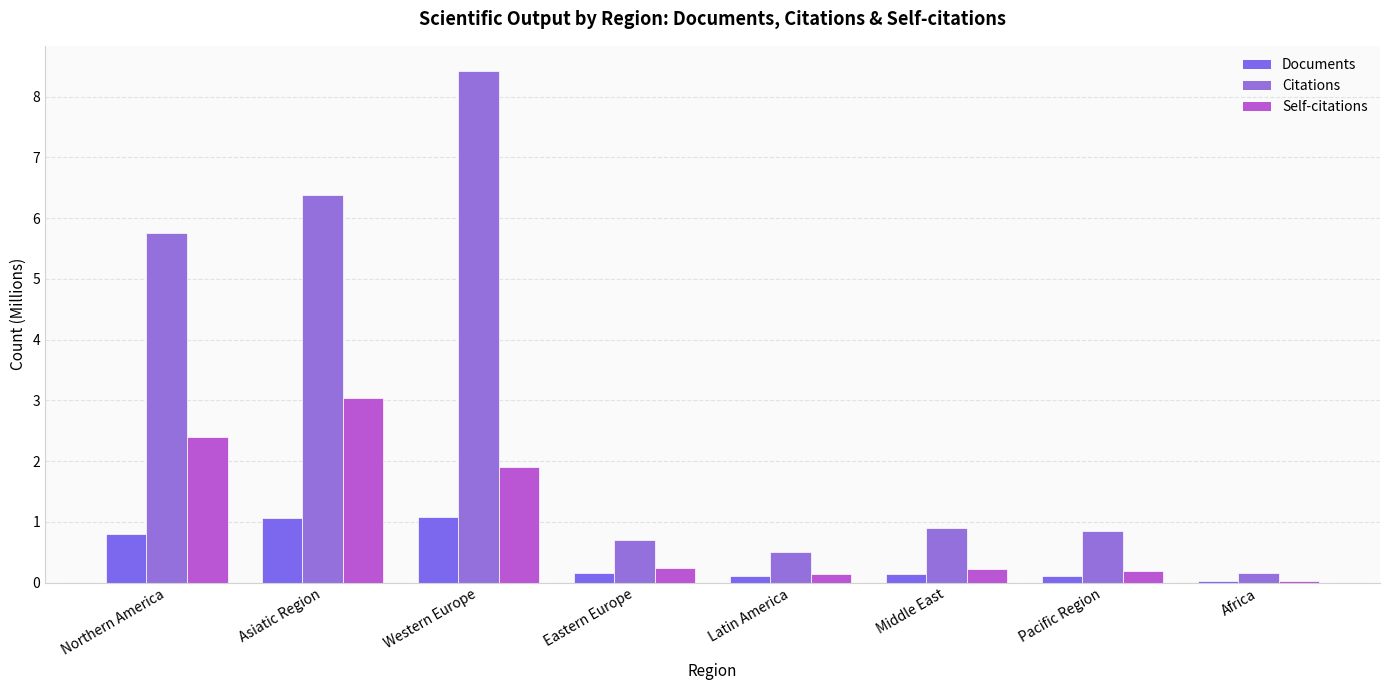

Reading left to right, extract all data points from this chart.

Documents: 0.8	1.1	1.1	0.2	0.1	0.1	0.1	0.0
Citations: 5.8	6.4	8.4	0.7	0.5	0.9	0.9	0.2
Self-citations: 2.4	3.0	1.9	0.2	0.1	0.2	0.2	0.0